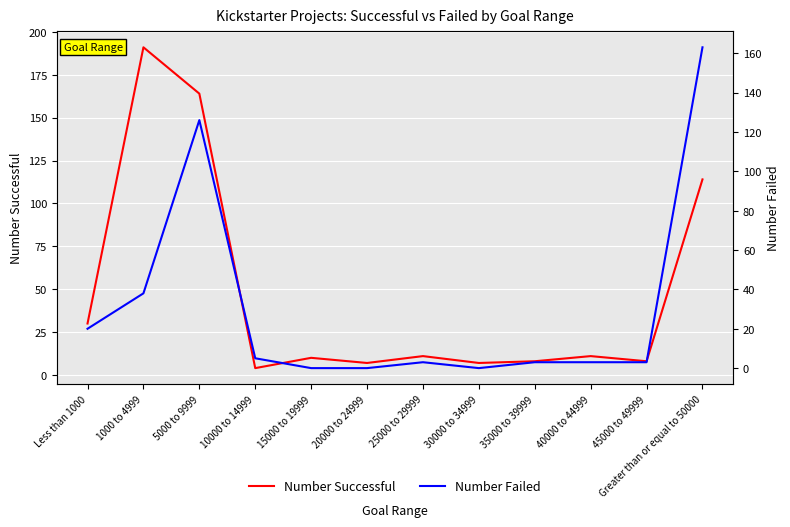

Which series has the largest total across all categories?

Number Successful